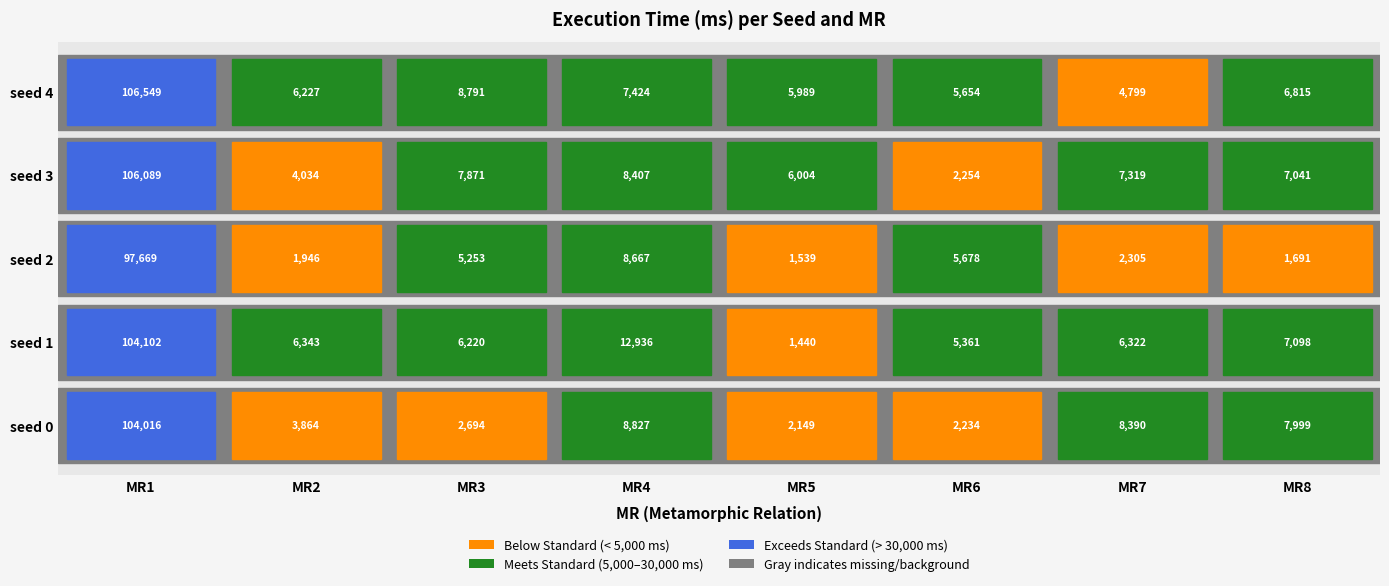

How many values in the MR4 series are below 8667?

2